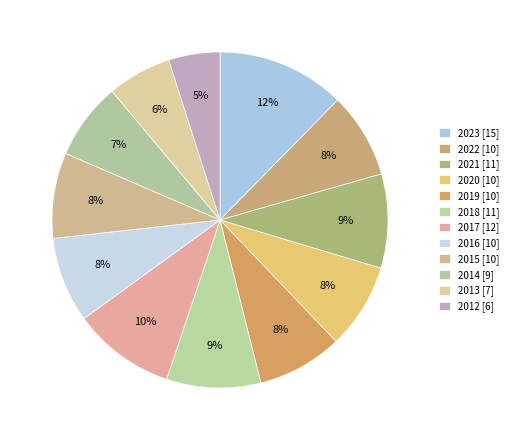

Count the number of slices in the pie.

12